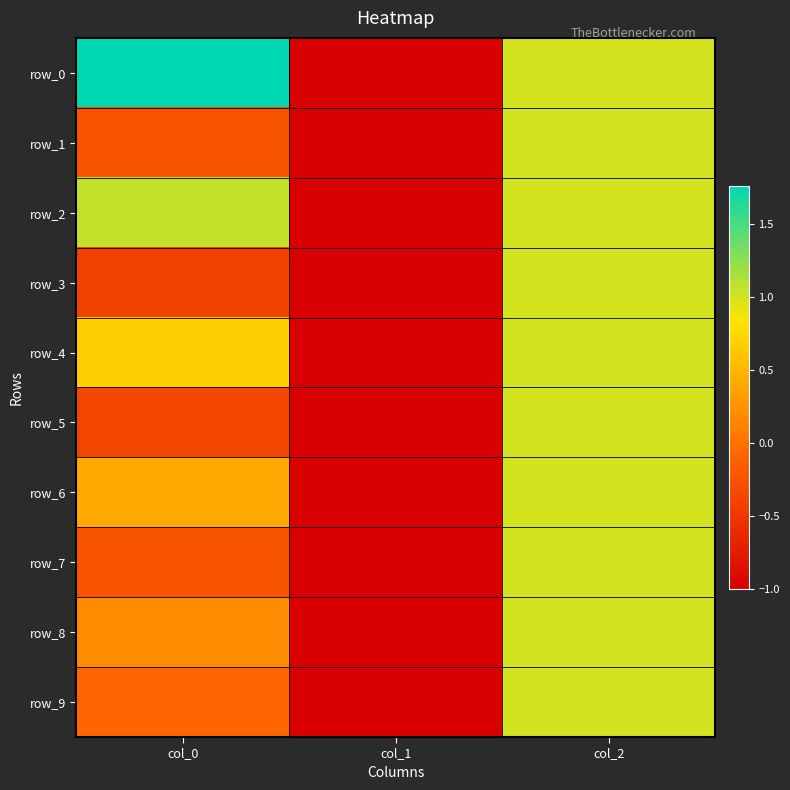

How many data points does each series have?

3